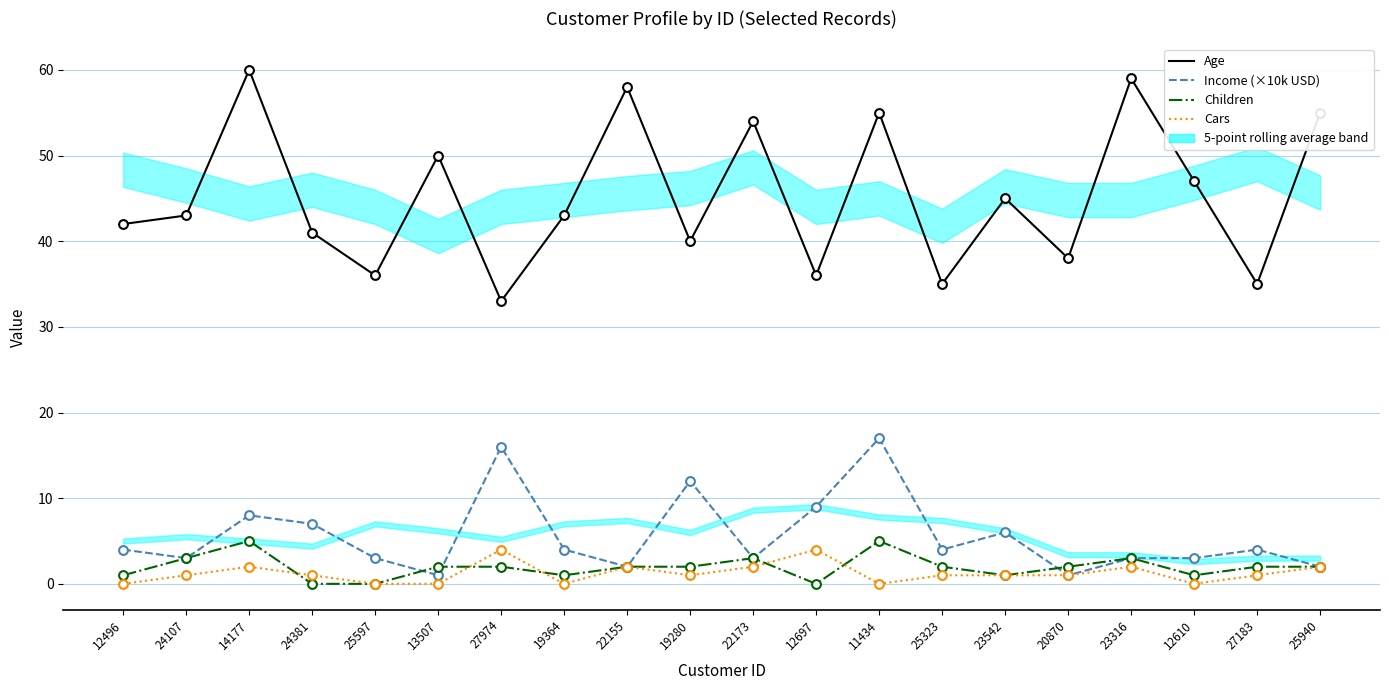

Which series has the largest Y range (max minus min)?

Age